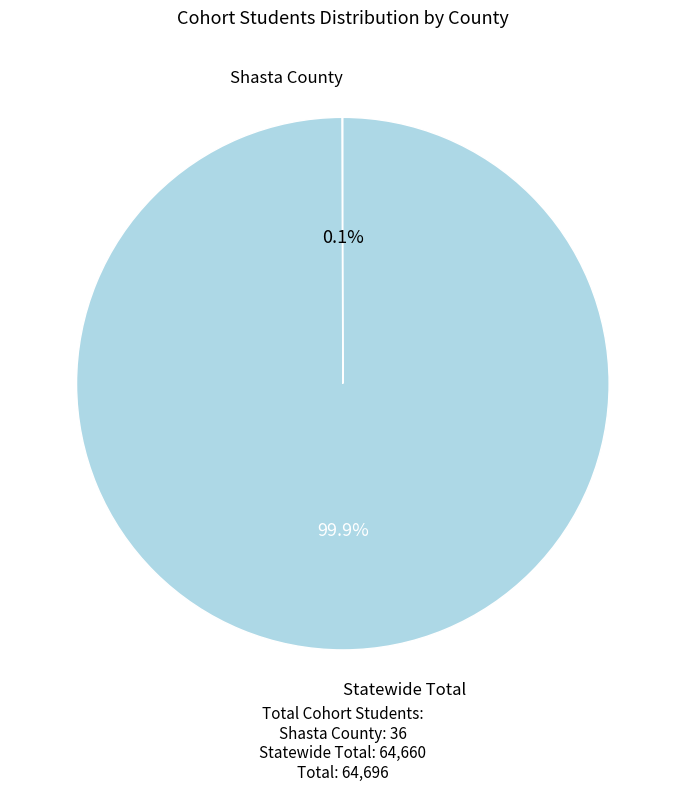

What is the largest slice in the pie chart?

Statewide Total